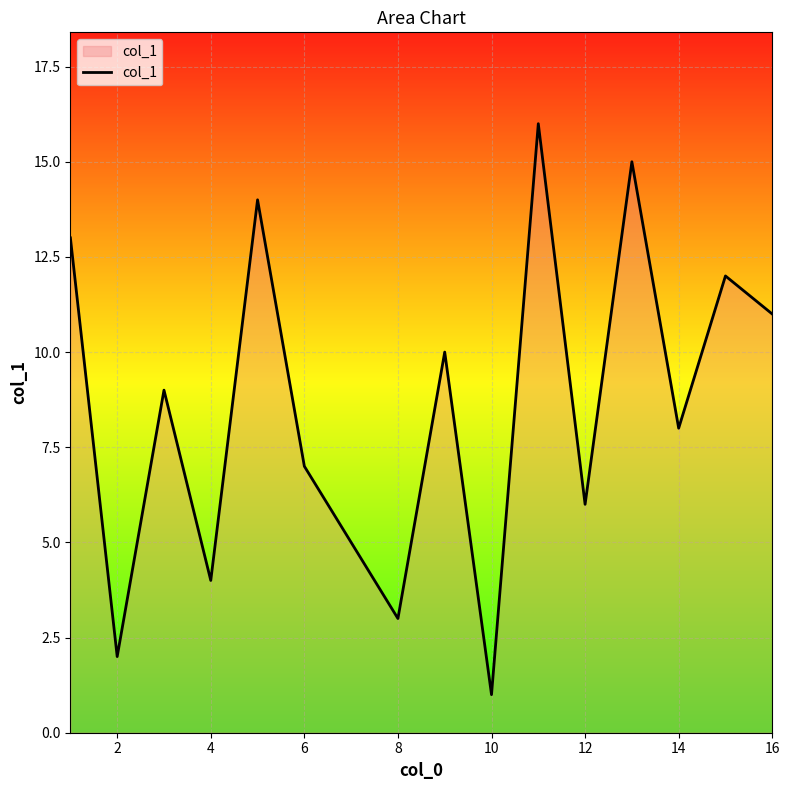

How many distinct data groups are displayed?

1